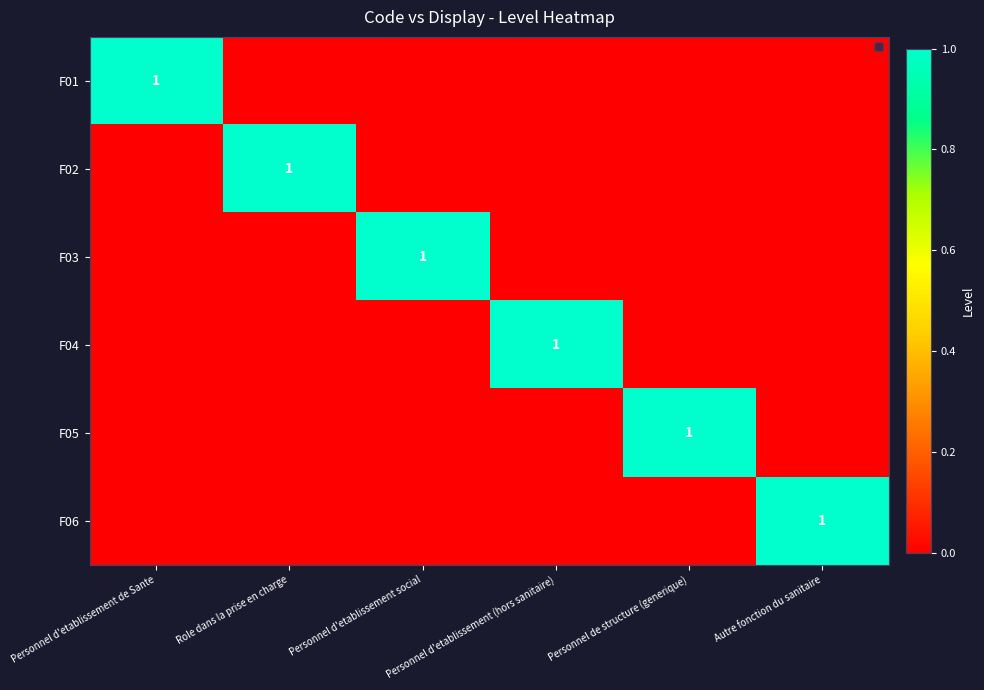

At which category does the chart reach its minimum across all series?

Role dans la prise en charge